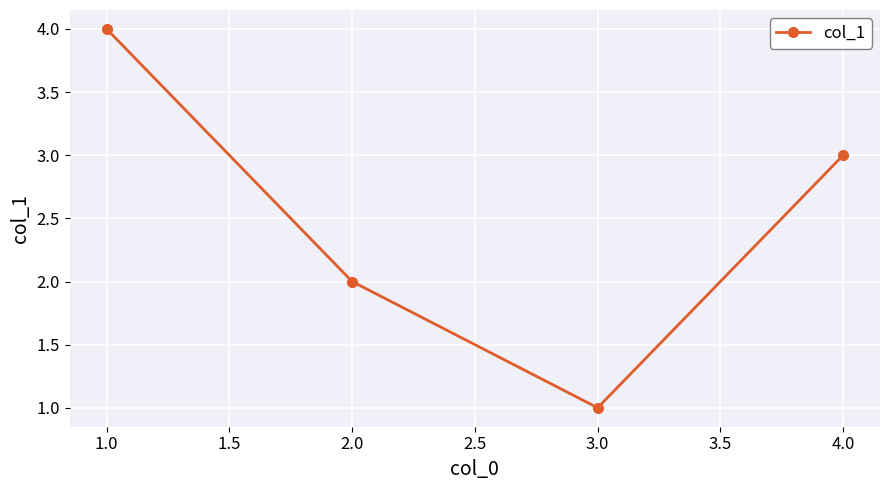

What is the ratio of the value at 2.0 to the value at 1.0?

0.5